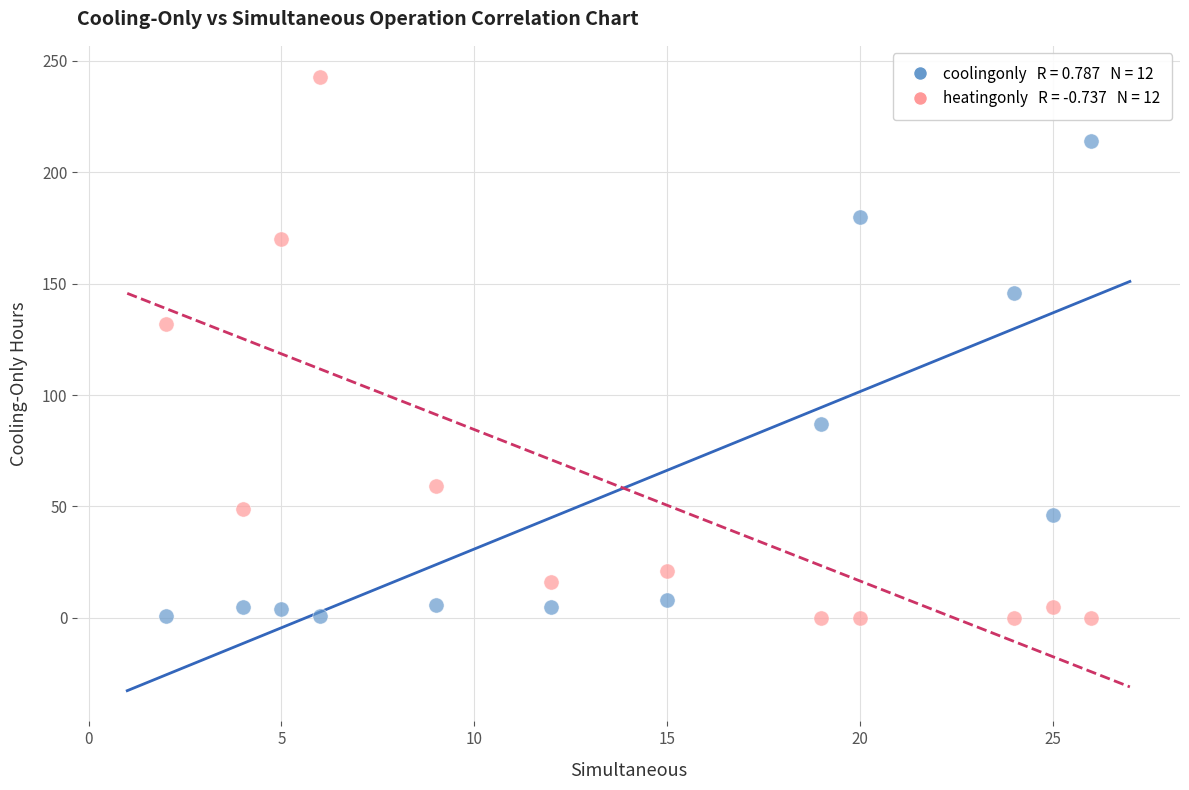

Across all data points, what is the range of Y values (max minus min)?

243